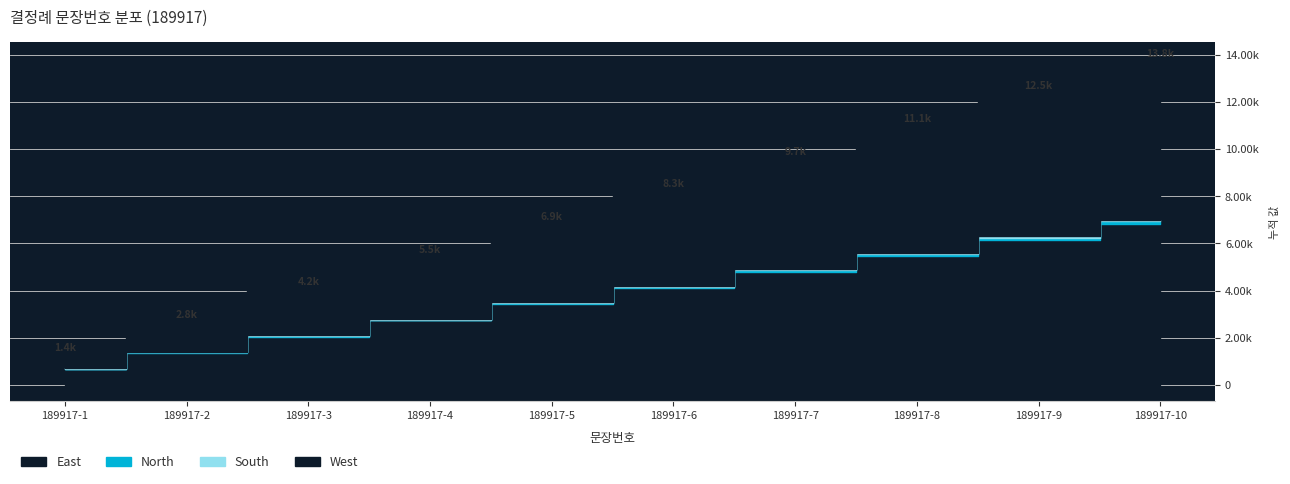

Which series has the largest total across all categories?

East